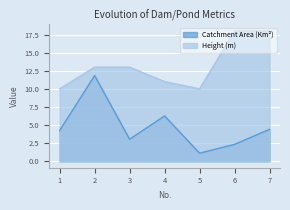

How many lines are shown in the chart?

2